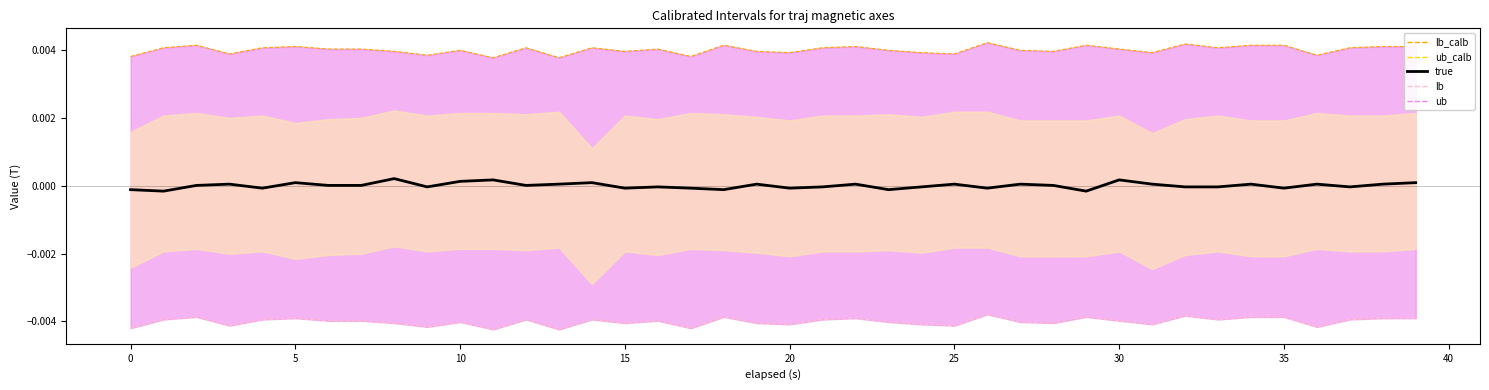

True or false: true has a value of -0.0 at 33.

True